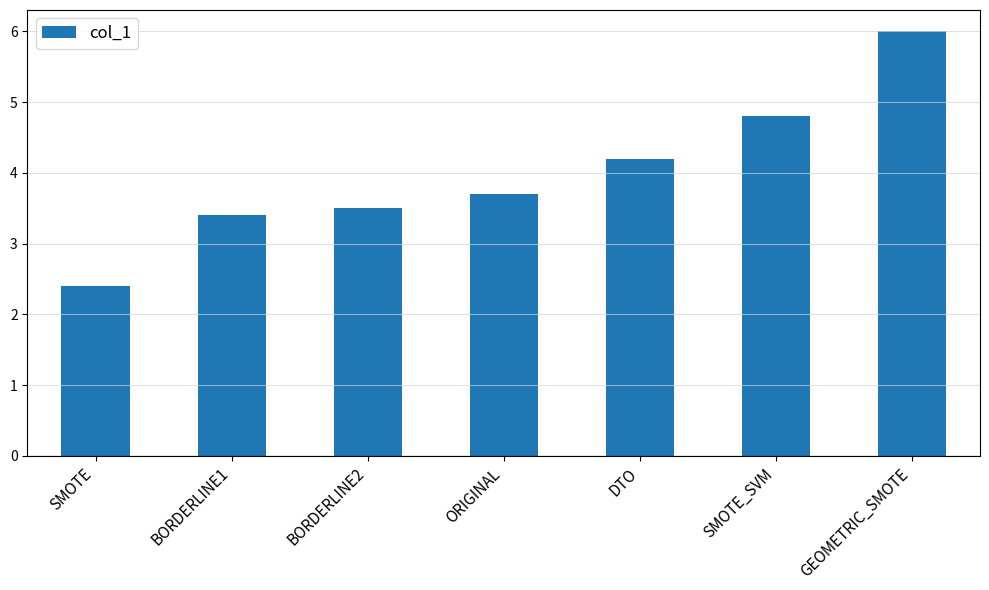

Rank the categories by value from highest to lowest.

GEOMETRIC_SMOTE, SMOTE_SVM, DTO, ORIGINAL, BORDERLINE2, BORDERLINE1, SMOTE